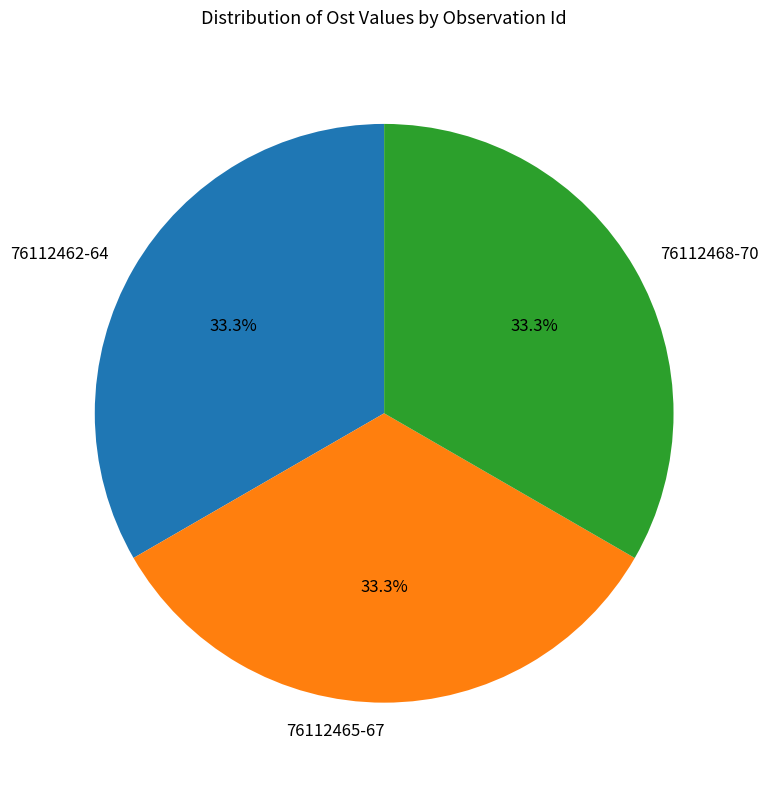

Approximately how many times larger is the value at 76112468-70 compared to 76112465-67?

1.0